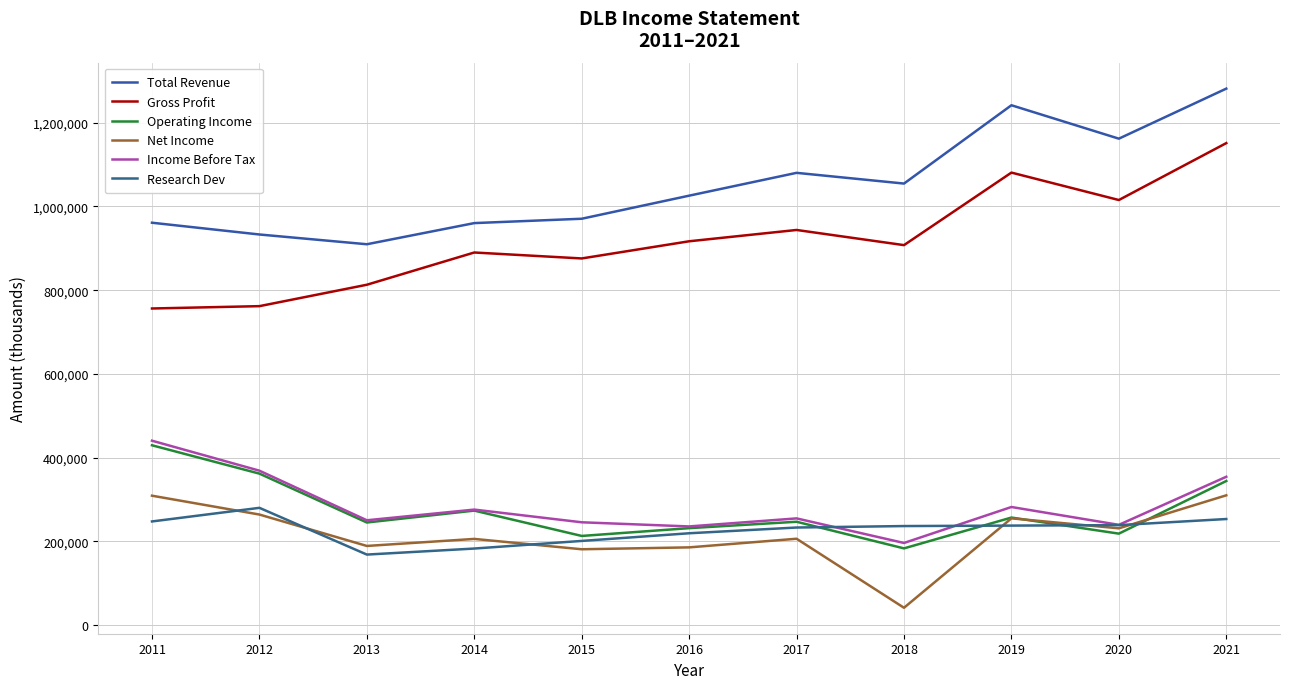

Which series changed the most between 2014 and 2020?

Total Revenue